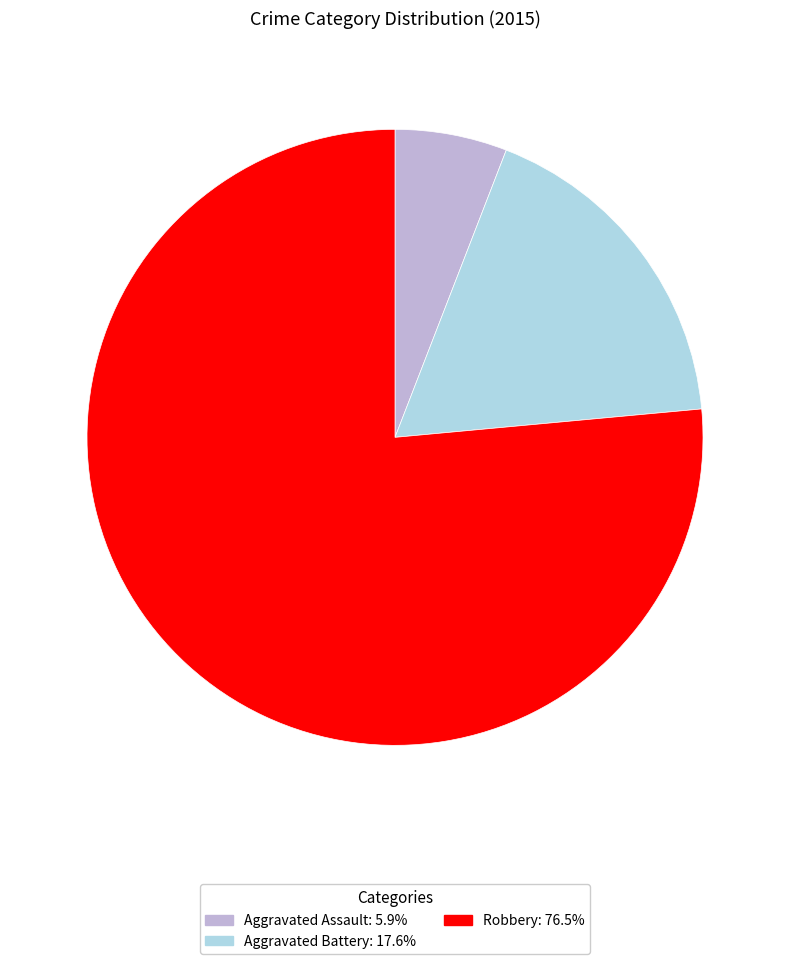

Do Robbery and Aggravated Battery together represent more than half of the pie?

Yes